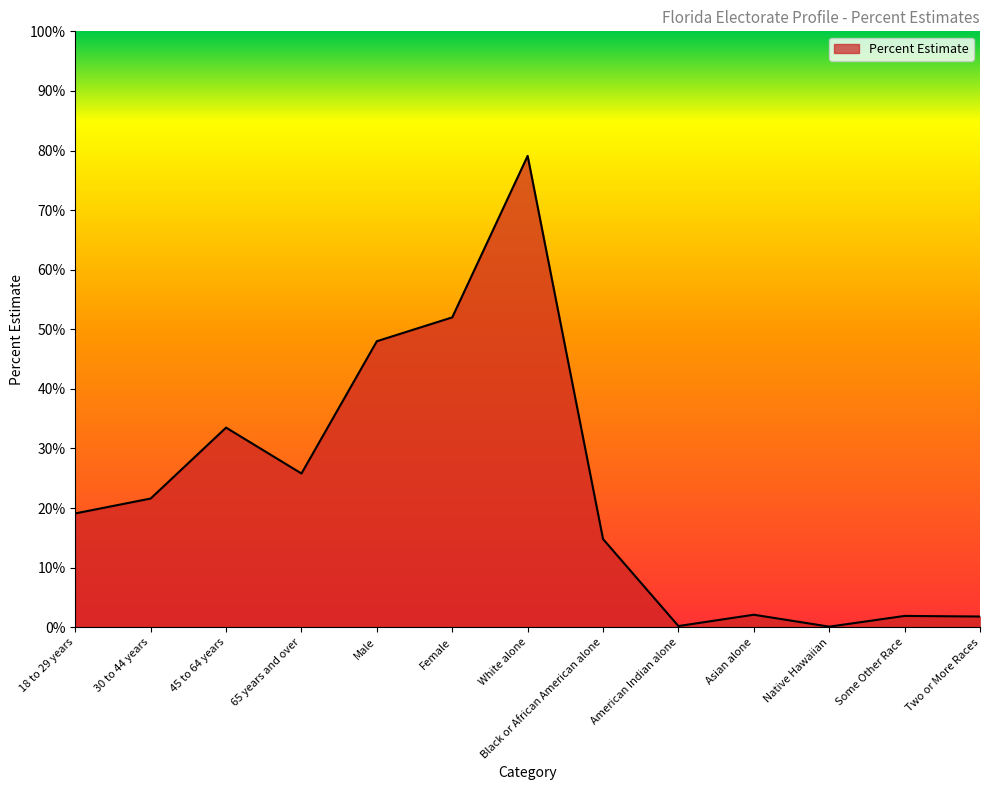

Is this an area chart (filled region under the line)?

Yes